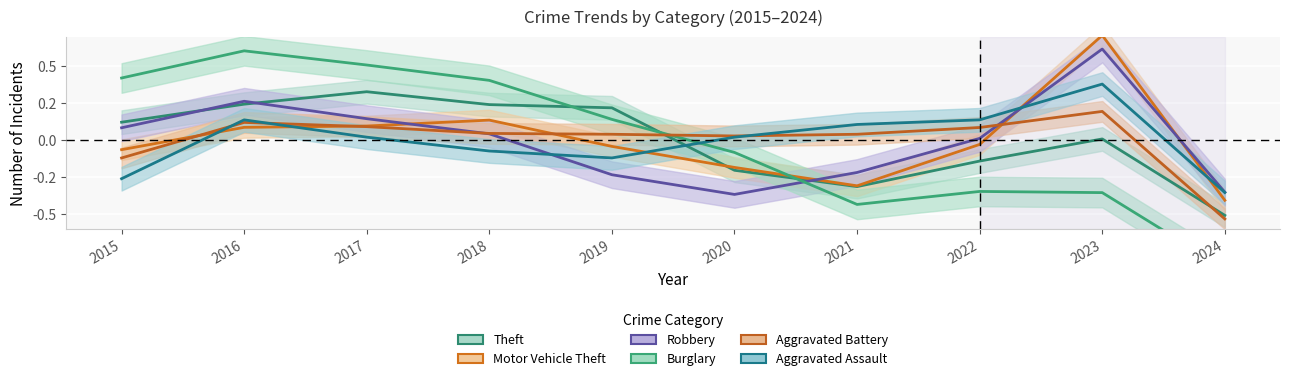

How many times do Theft and Motor Vehicle Theft cross each other?

1